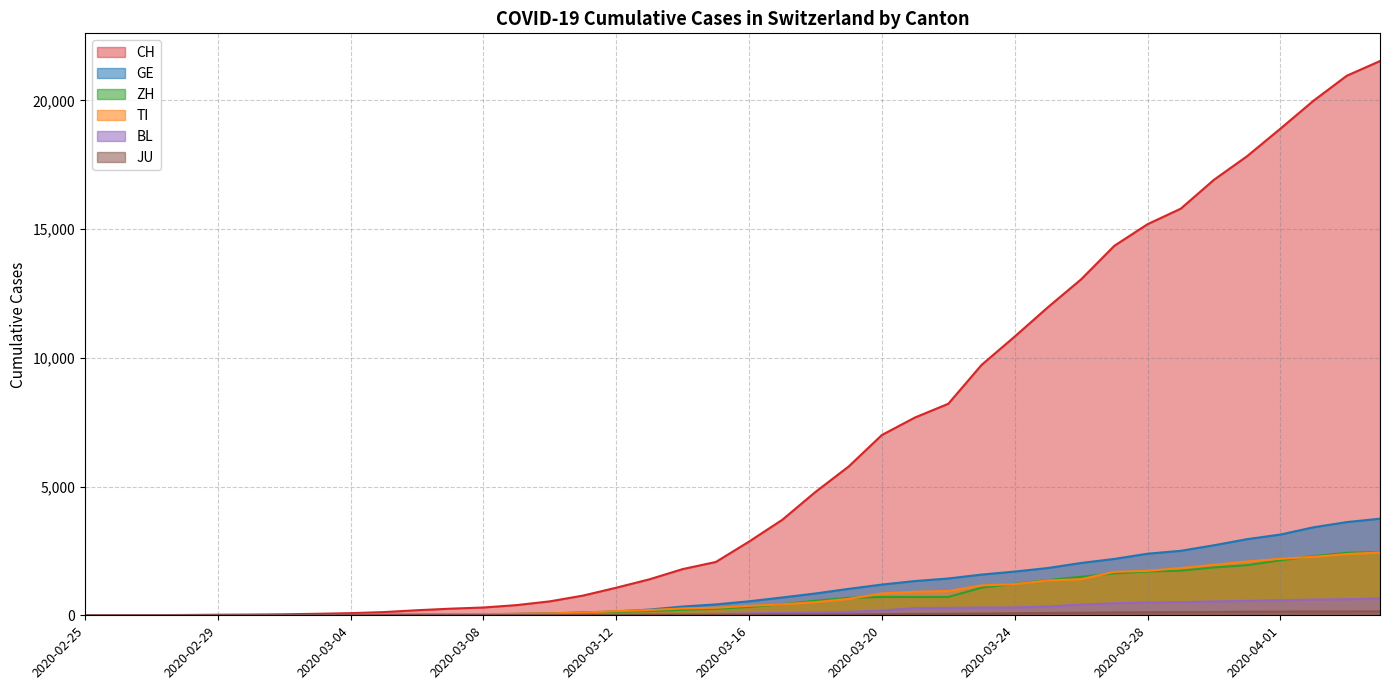

Count the number of categories in the chart.

40